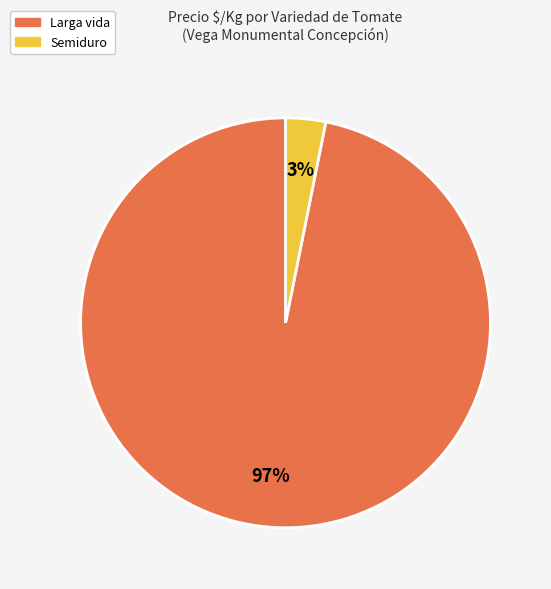

What percentage is the Semiduro slice, to the nearest percent?

3%